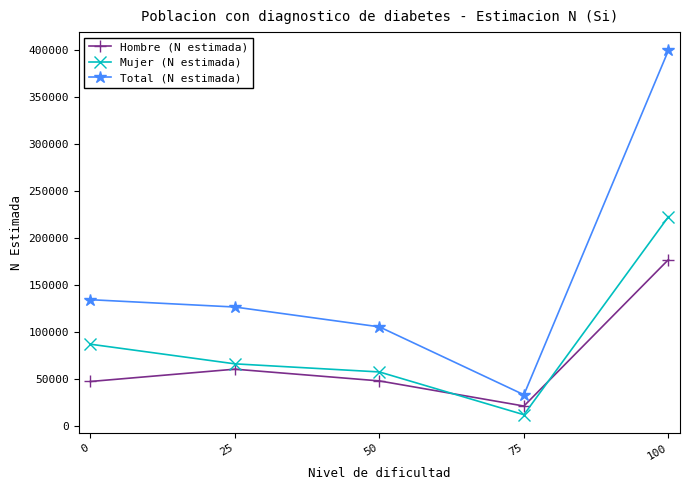

At which category does the chart reach its peak across all series?

100